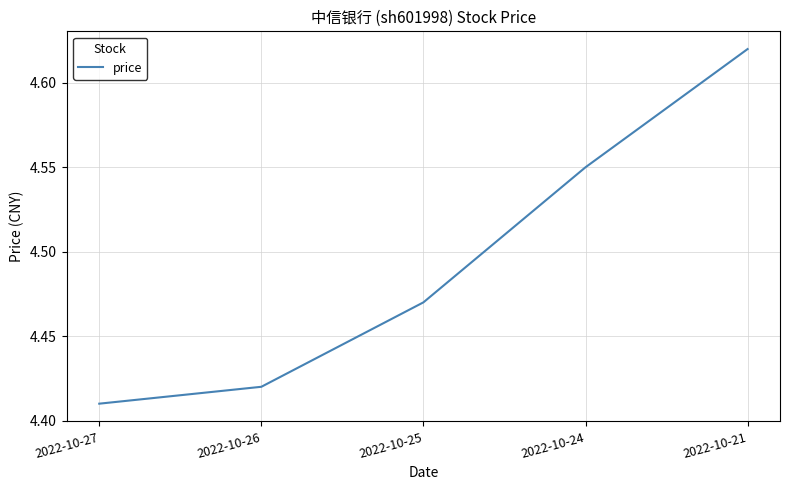

Approximately how many times larger is the value at 2022-10-25 compared to 2022-10-26?

1.0